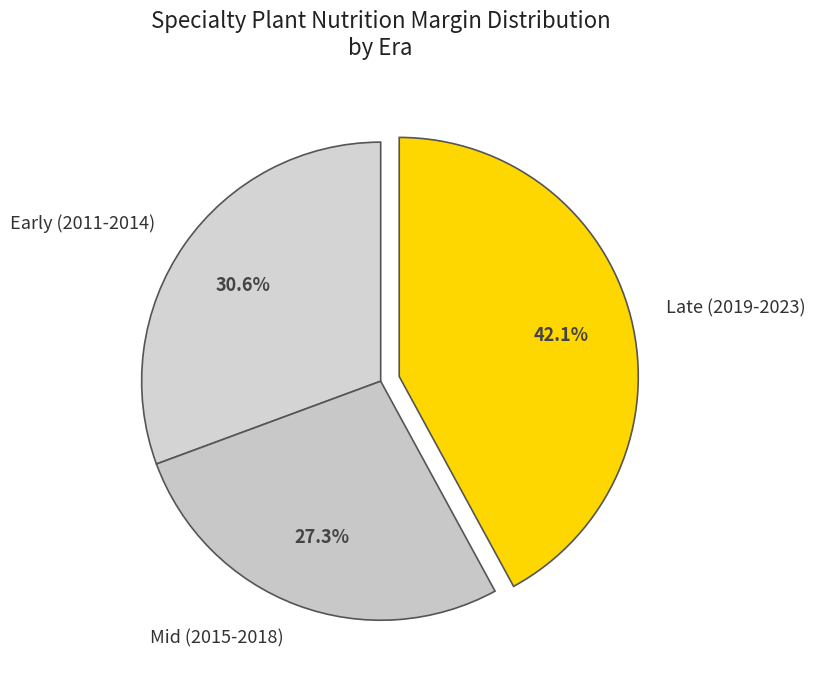

What portion of the pie excludes Early (2011-2014)?

69.4%